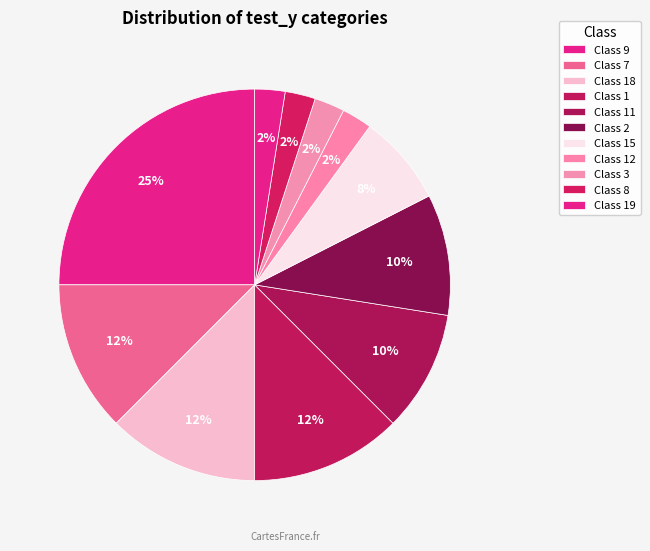

To the nearest percent, what is the average slice percentage?

9%